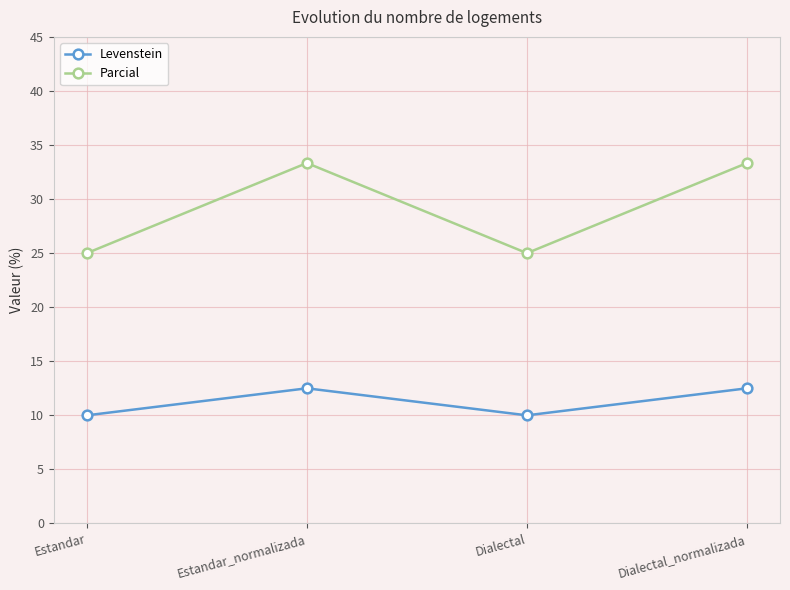

True or false: Parcial and Levenstein cross at least once.

False